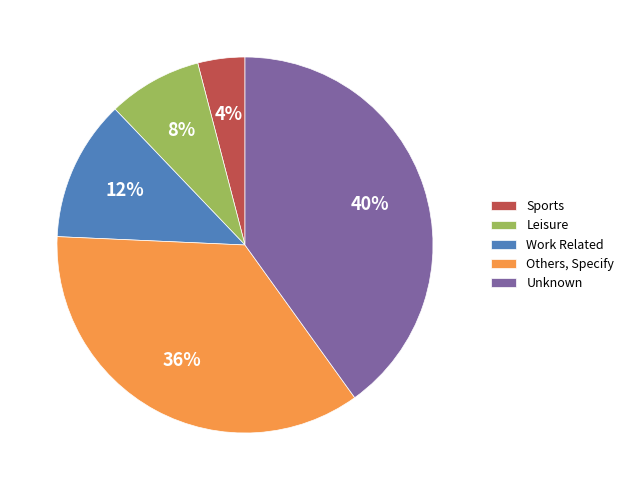

Between Work Related and Sports, which is larger?

Work Related